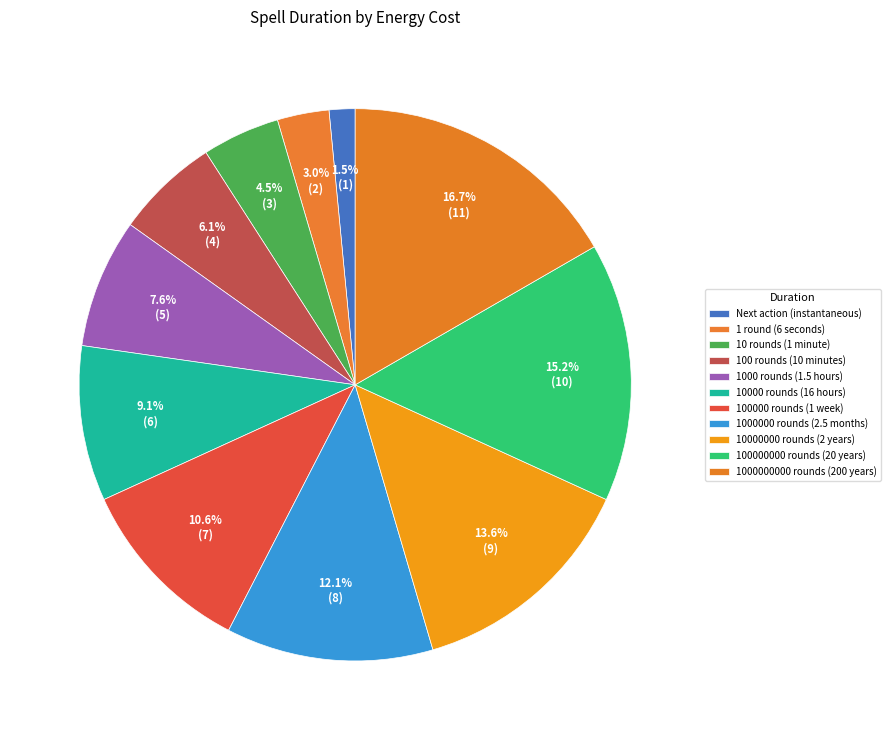

Is it true that 10000 rounds (16 hours) is 9% of the pie?

True